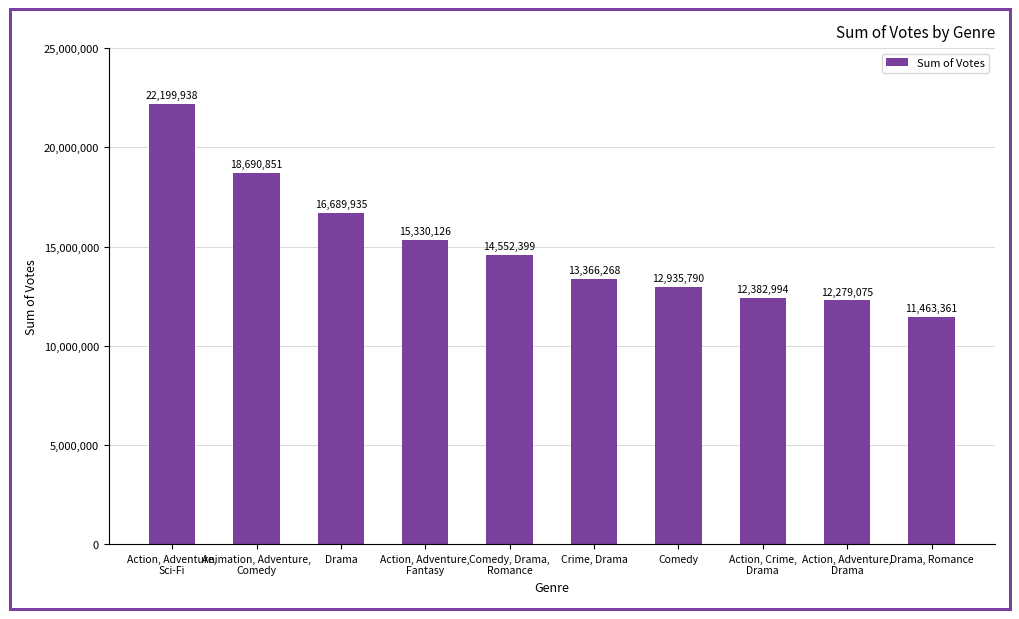

Reading right to left, what are all the values shown in this chart?

Drama, Romance=11463361	Action, Adventure,
Drama=12279075	Action, Crime,
Drama=12382994	Comedy=12935790	Crime, Drama=13366268	Comedy, Drama,
Romance=14552399	Action, Adventure,
Fantasy=15330126	Drama=16689935	Animation, Adventure,
Comedy=18690851	Action, Adventure,
Sci-Fi=22199938